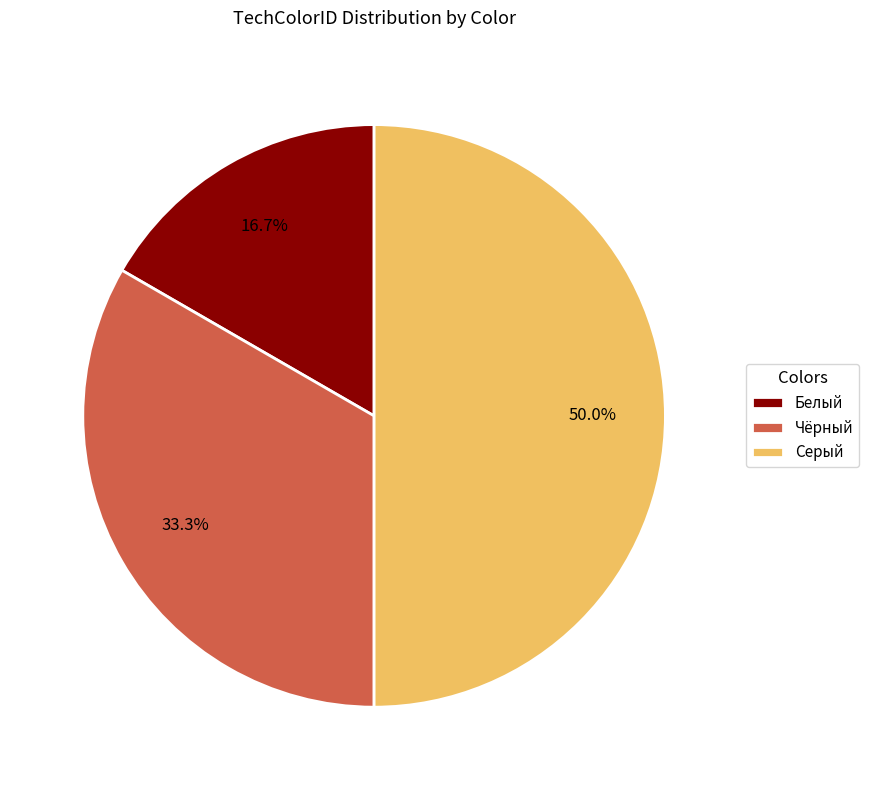

Which slice is the smallest?

Белый